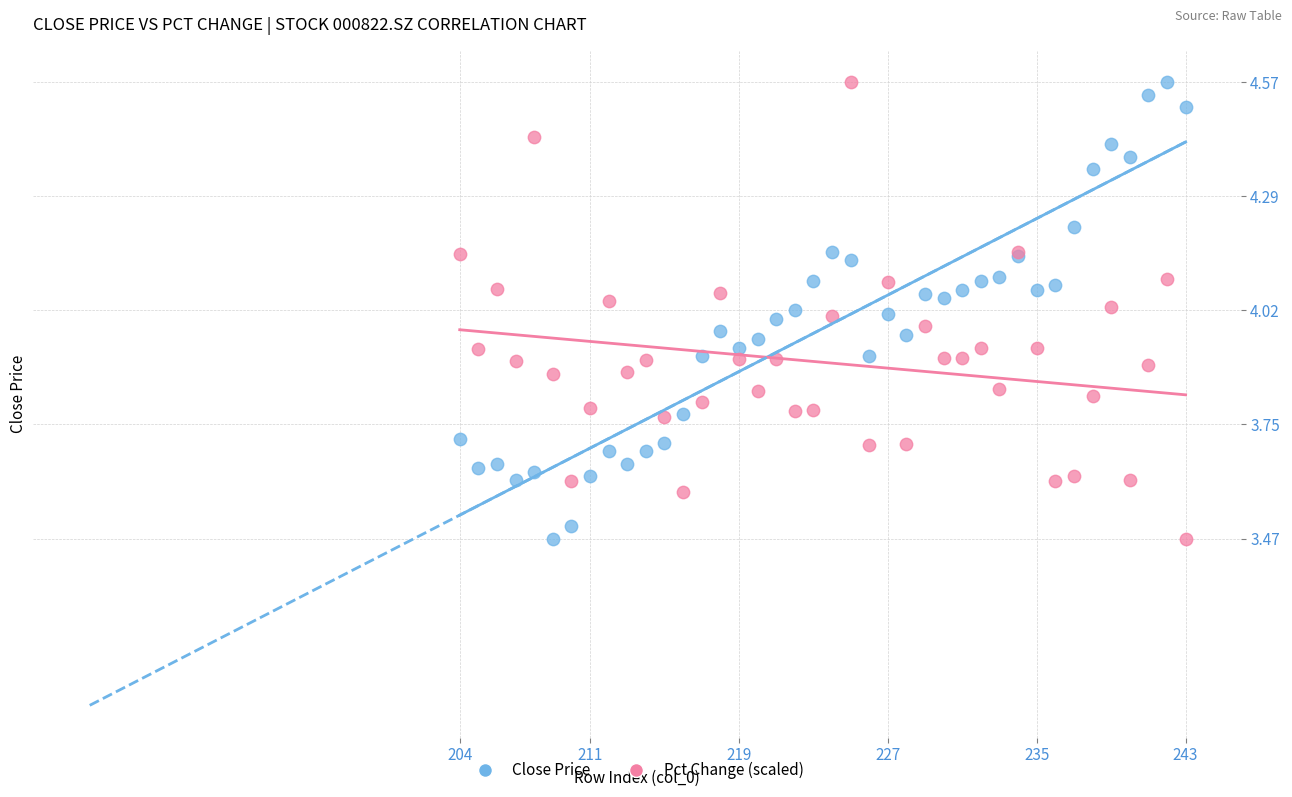

What is the X range (max minus min) for the scatter plot?

39.0